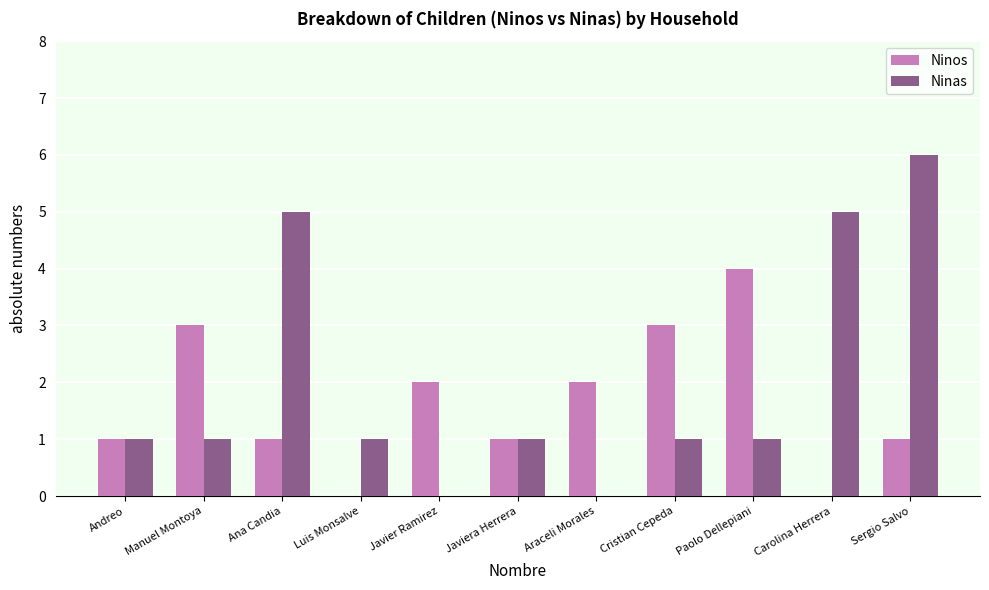

What is the total value across all series at Sergio Salvo?

7